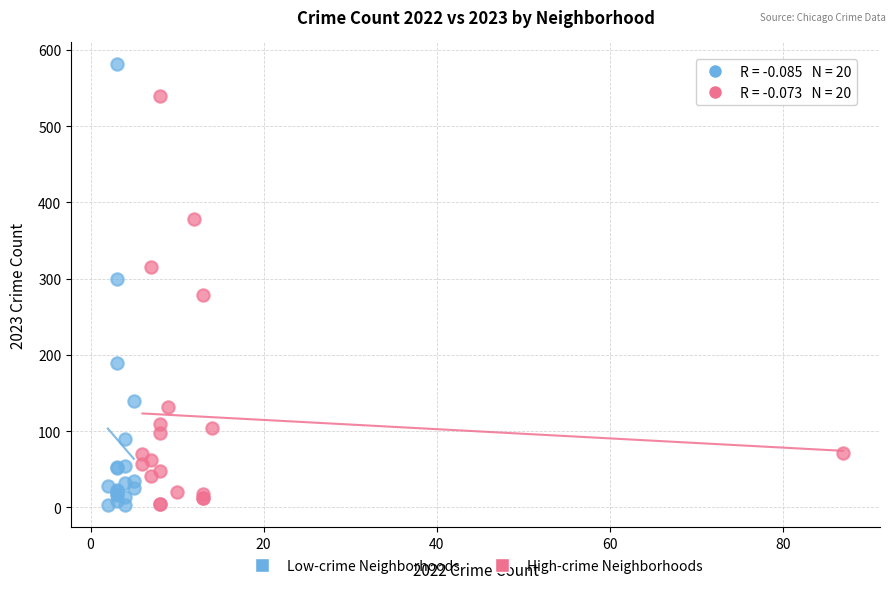

Which series contains the highest Y value?

Low-crime Neighborhoods